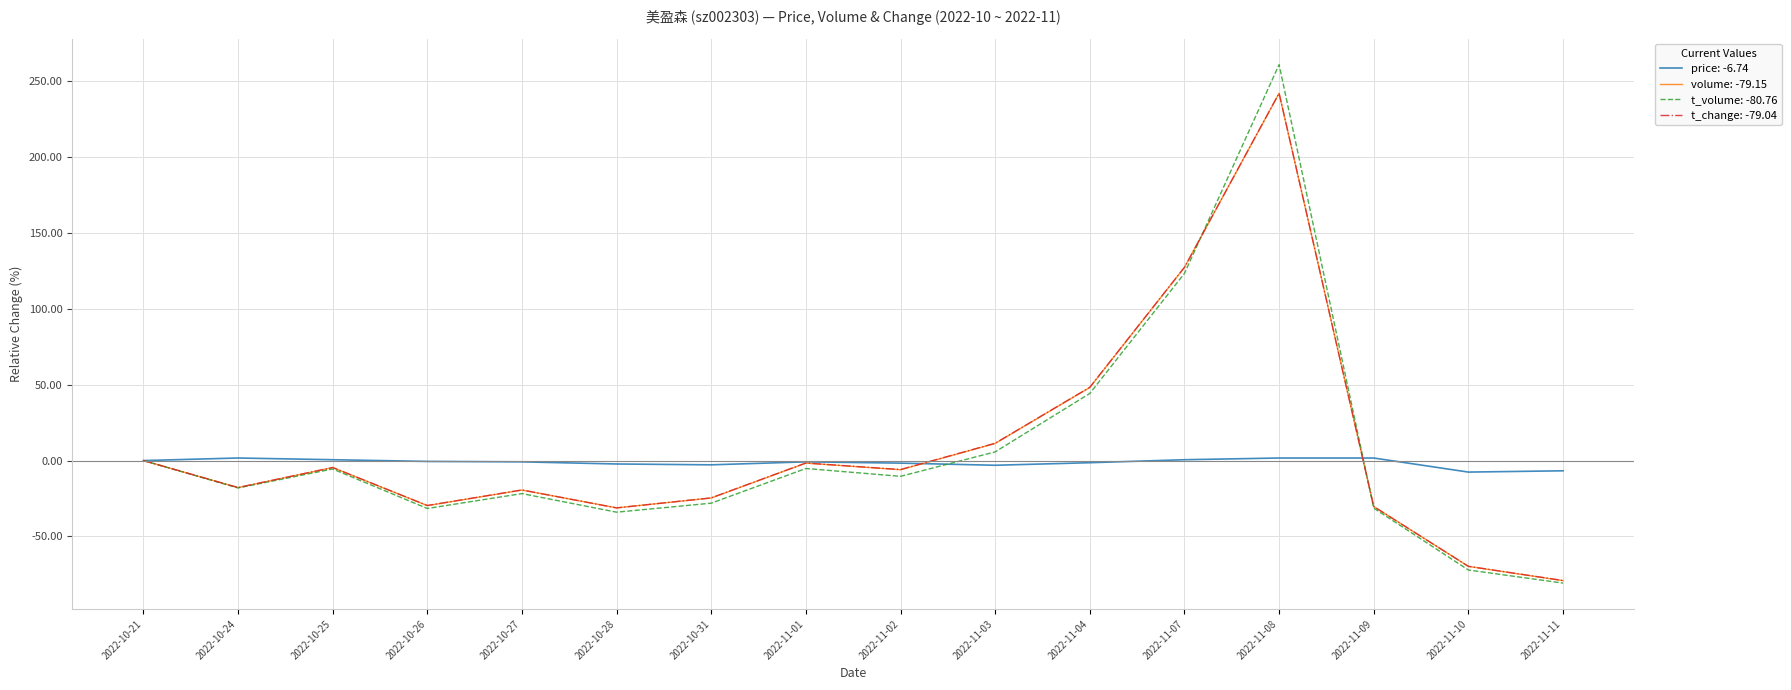

At which category does the chart reach its minimum across all series?

2022-11-11